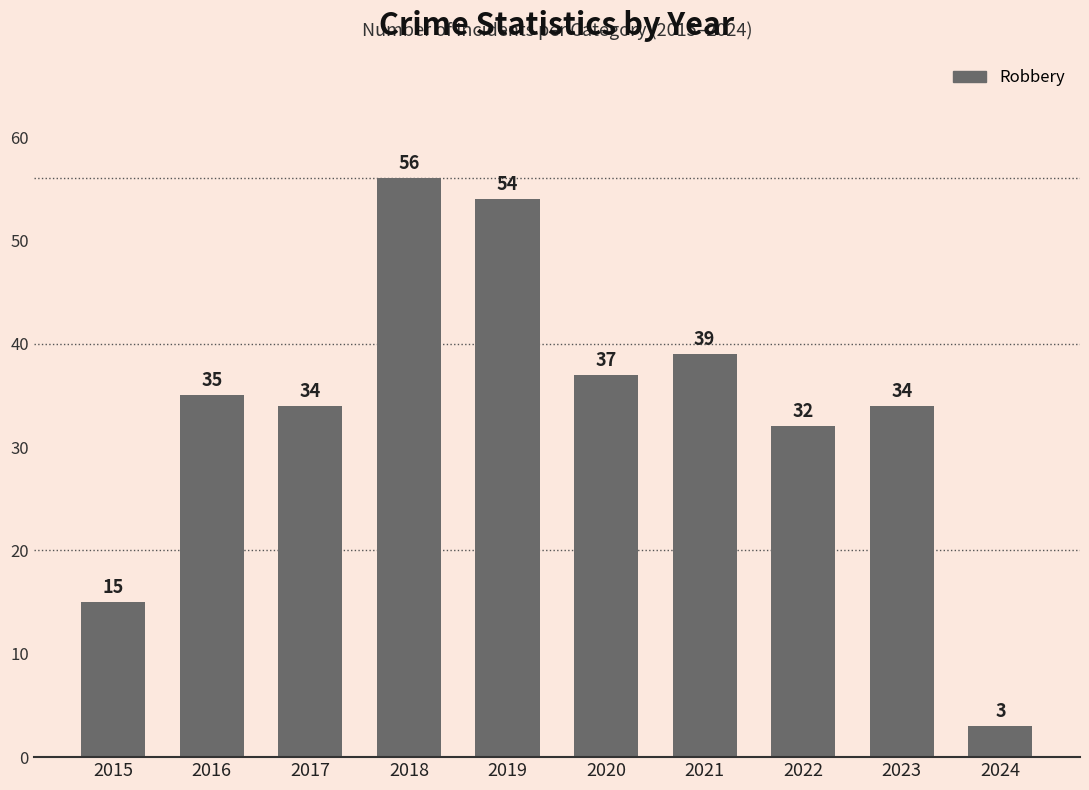

Which has a higher value, 2019 or 2020?

2019